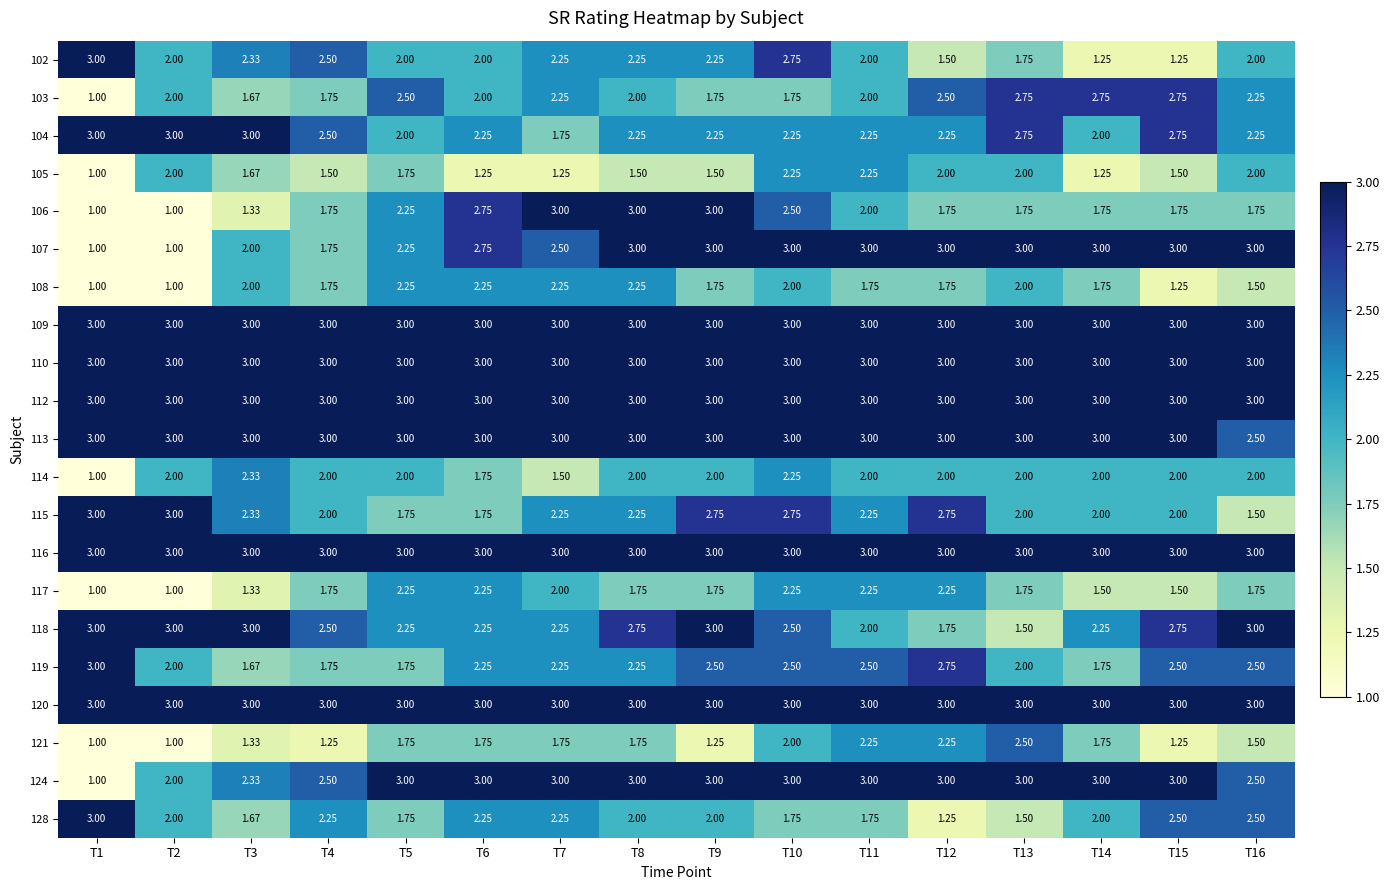

How many series are shown in this chart?

21